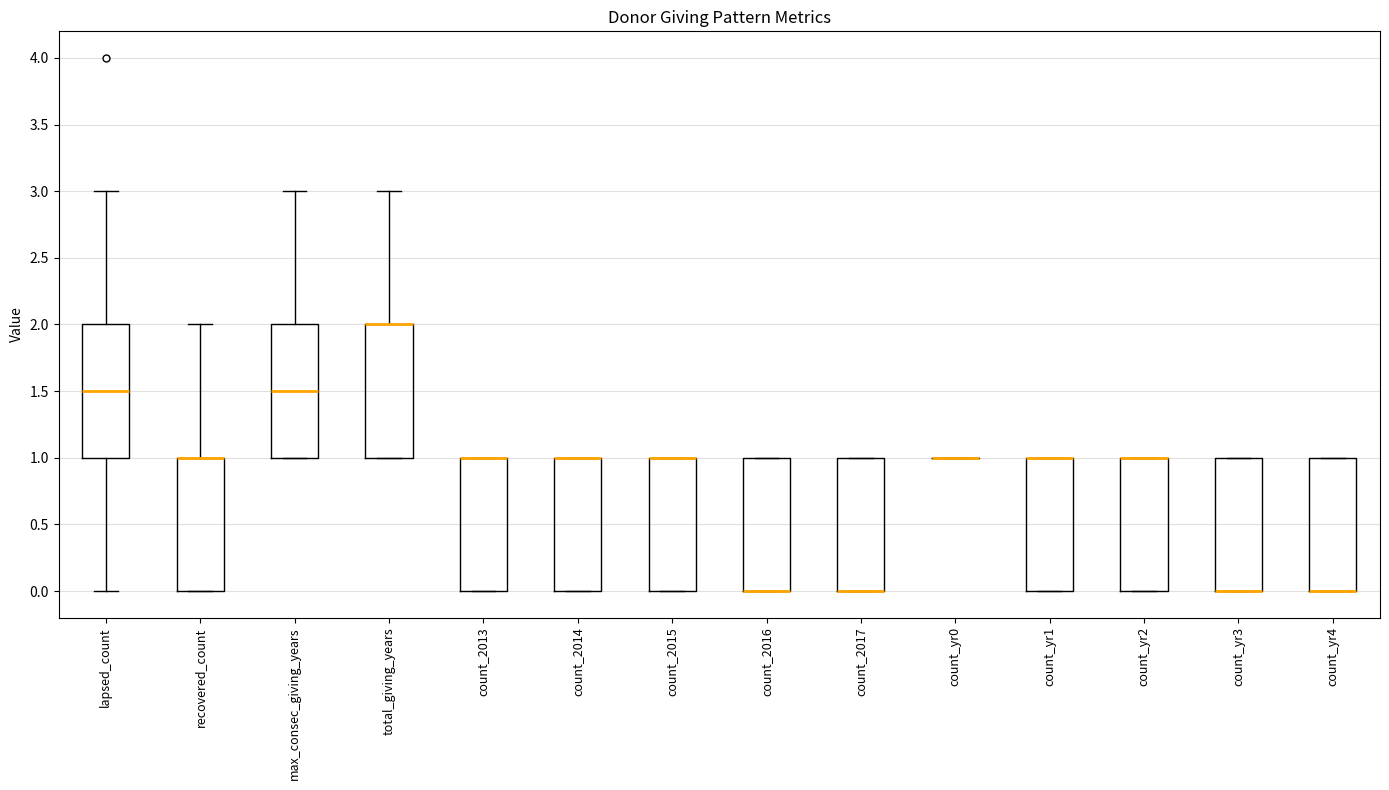

Reading left to right, read every box against the y-axis: the position of its median line, the range the box covers, and the ends of its whiskers. The values are not printed on the chart, so give them approximately, as read against the axis.

lapsed_count: median 1.5, box 1.0 to 2.0, whiskers 0.0 to 3.0
recovered_count: median 1.0 (drawn on the box's upper edge), box 0.0 to 1.0, whiskers 0.0 to 2.0
max_consec_giving_years: median 1.5, box 1.0 to 2.0, whiskers 1.0 to 3.0
total_giving_years: median 2.0 (drawn on the box's upper edge), box 1.0 to 2.0, whiskers 1.0 to 3.0
count_2013: median 1.0 (drawn on the box's upper edge), box 0.0 to 1.0, whiskers 0.0 to 1.0
count_2014: median 1.0 (drawn on the box's upper edge), box 0.0 to 1.0, whiskers 0.0 to 1.0
count_2015: median 1.0 (drawn on the box's upper edge), box 0.0 to 1.0, whiskers 0.0 to 1.0
count_2016: median 0.0 (drawn on the box's lower edge), box 0.0 to 1.0, whiskers 0.0 to 1.0
count_2017: median 0.0 (drawn on the box's lower edge), box 0.0 to 1.0, whiskers 0.0 to 1.0
count_yr0: box collapsed to a line at 1.0, whiskers 1.0 to 1.0
count_yr1: median 1.0 (drawn on the box's upper edge), box 0.0 to 1.0, whiskers 0.0 to 1.0
count_yr2: median 1.0 (drawn on the box's upper edge), box 0.0 to 1.0, whiskers 0.0 to 1.0
count_yr3: median 0.0 (drawn on the box's lower edge), box 0.0 to 1.0, whiskers 0.0 to 1.0
count_yr4: median 0.0 (drawn on the box's lower edge), box 0.0 to 1.0, whiskers 0.0 to 1.0